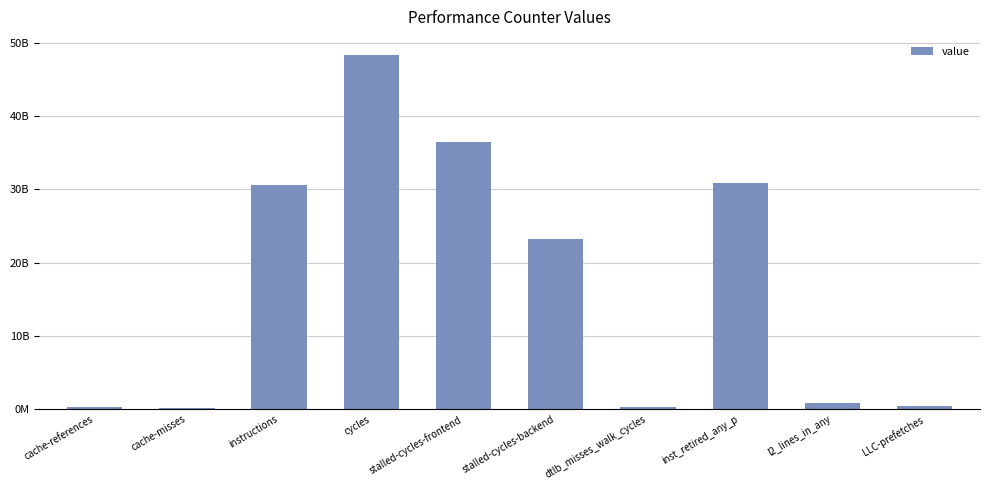

Reading left to right, transcribe all the data shown in this chart.

cache-references=342136647	cache-misses=204710160	instructions=30611941025	cycles=48403968112	stalled-cycles-frontend=36483068216	stalled-cycles-backend=23297687751	dtlb_misses_walk_cycles=318572962	inst_retired_any_p=30875604051	l2_lines_in_any=835454944	LLC-prefetches=485159286